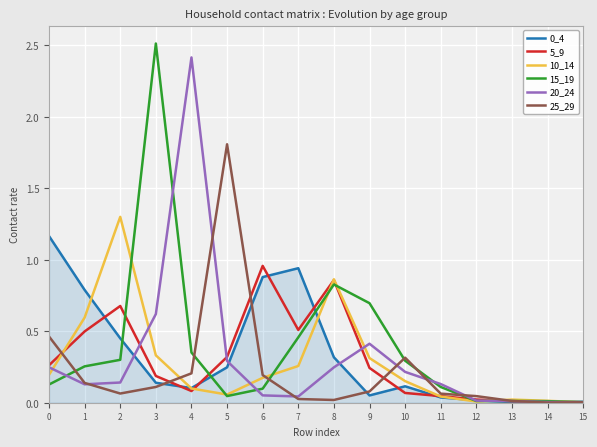

At which category is the sum across all series the highest?

3